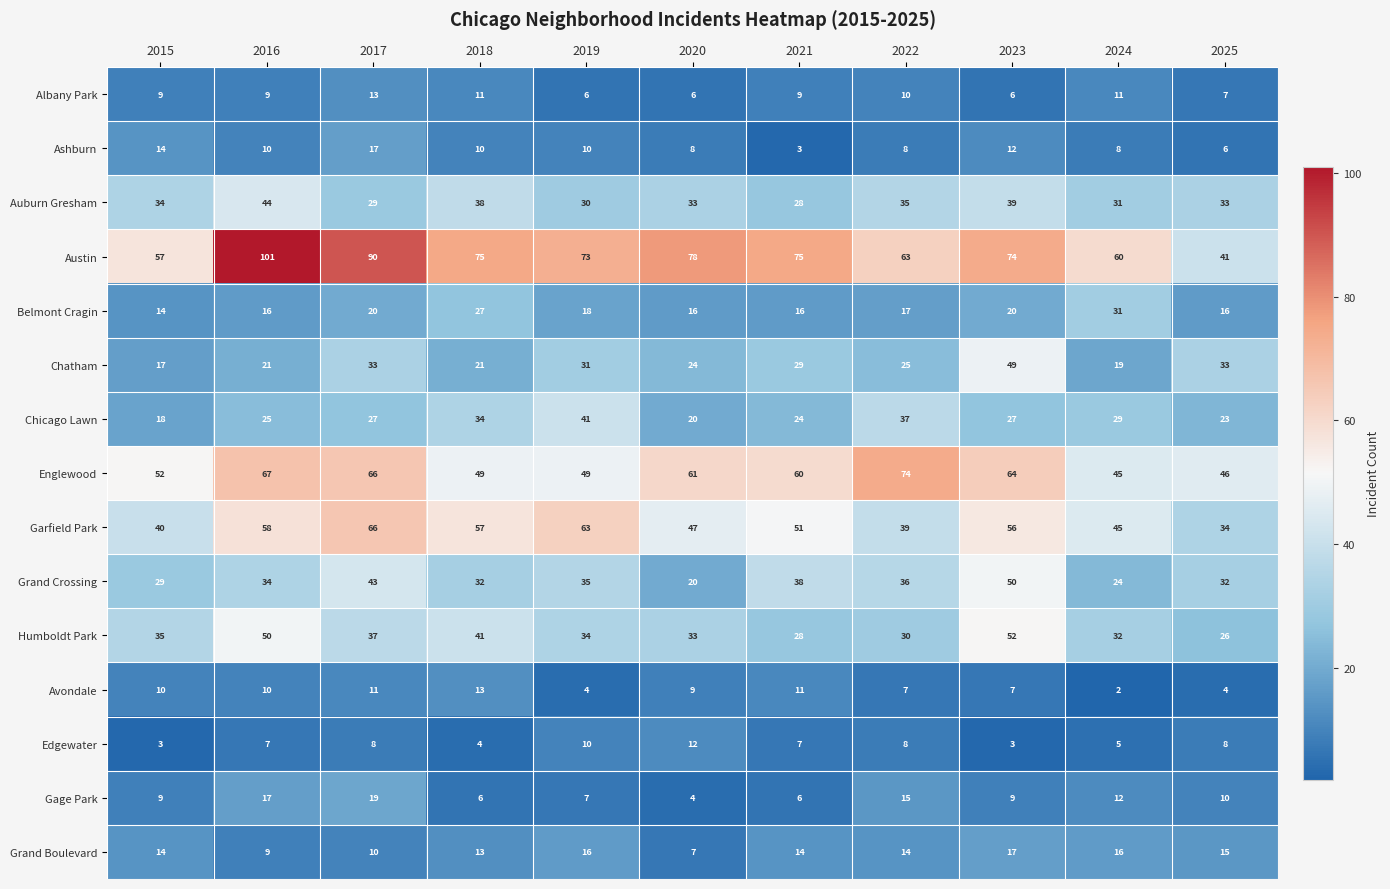

At which label does Gage Park reach its minimum?

2020